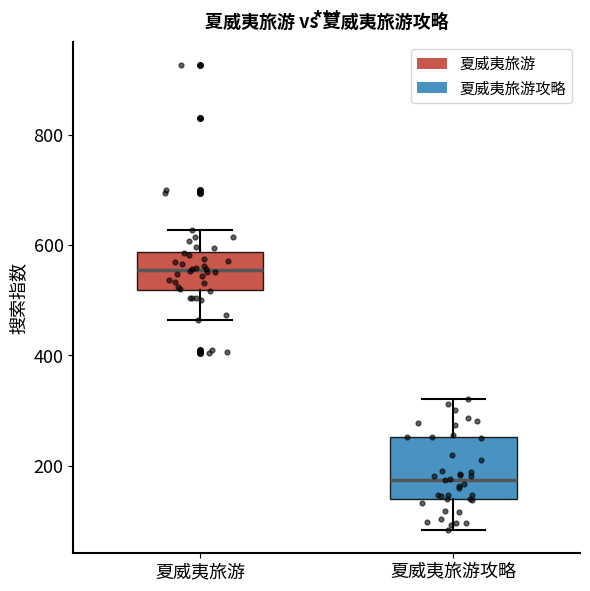

Which box is the tallest, from its lower edge to its upper edge?

夏威夷旅游攻略